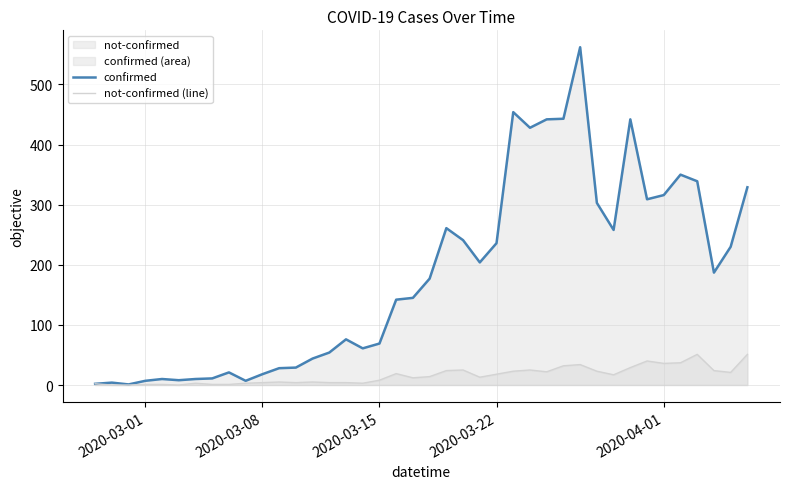

Which series has the largest range (max minus min)?

confirmed